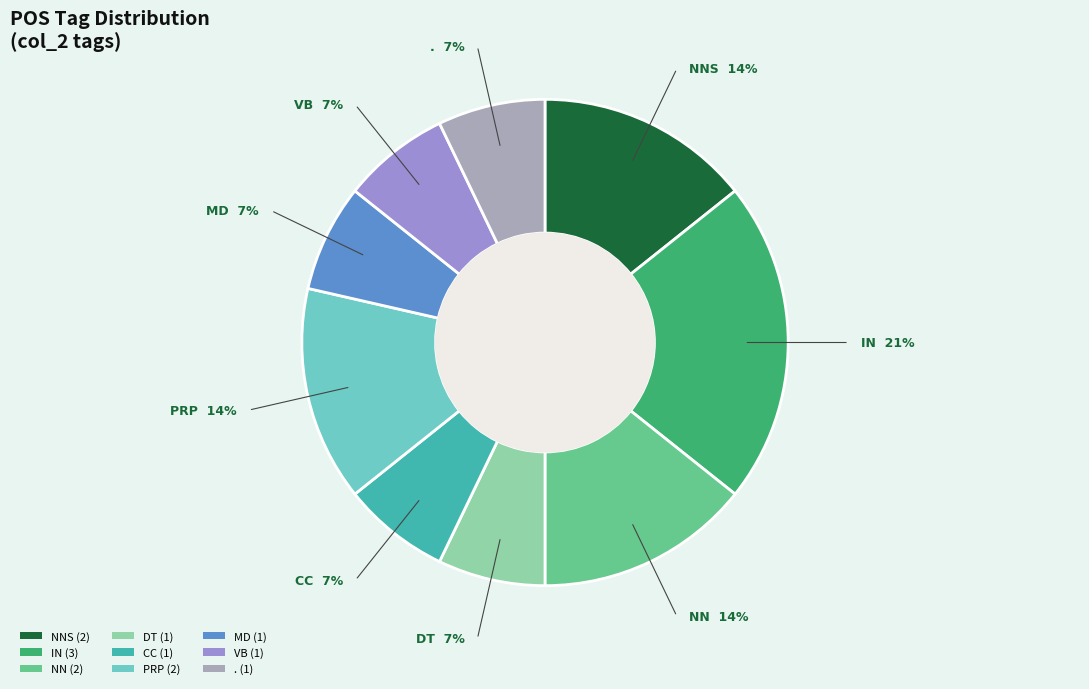

Approximately how many times larger is the value at NNS (2) compared to NN (2)?

1.0